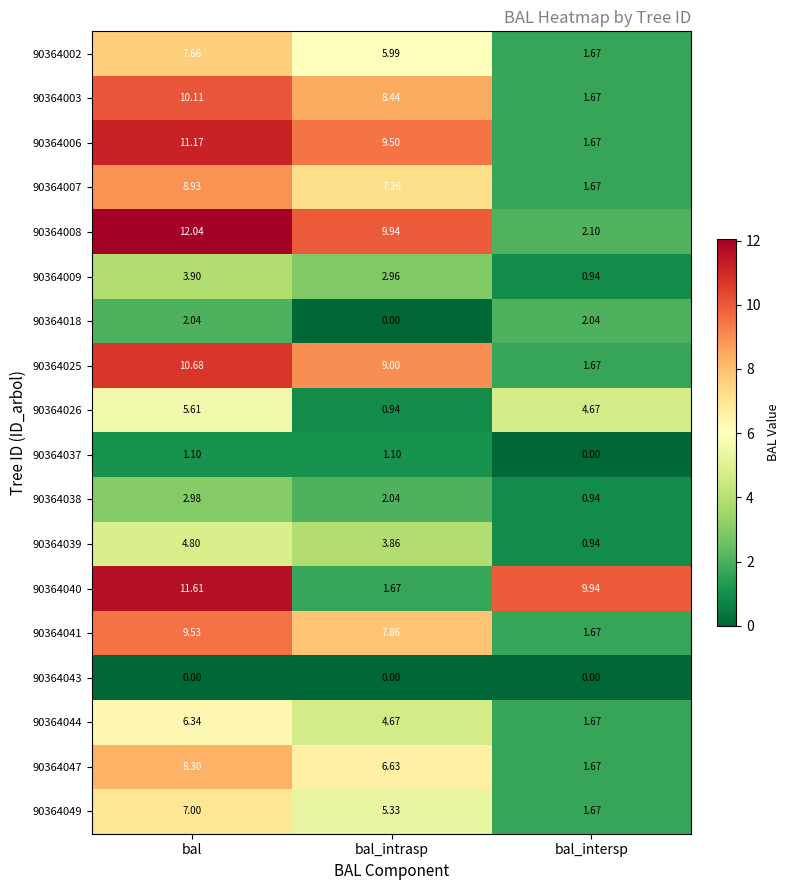

At which label does 90364025 reach its minimum?

bal_intersp